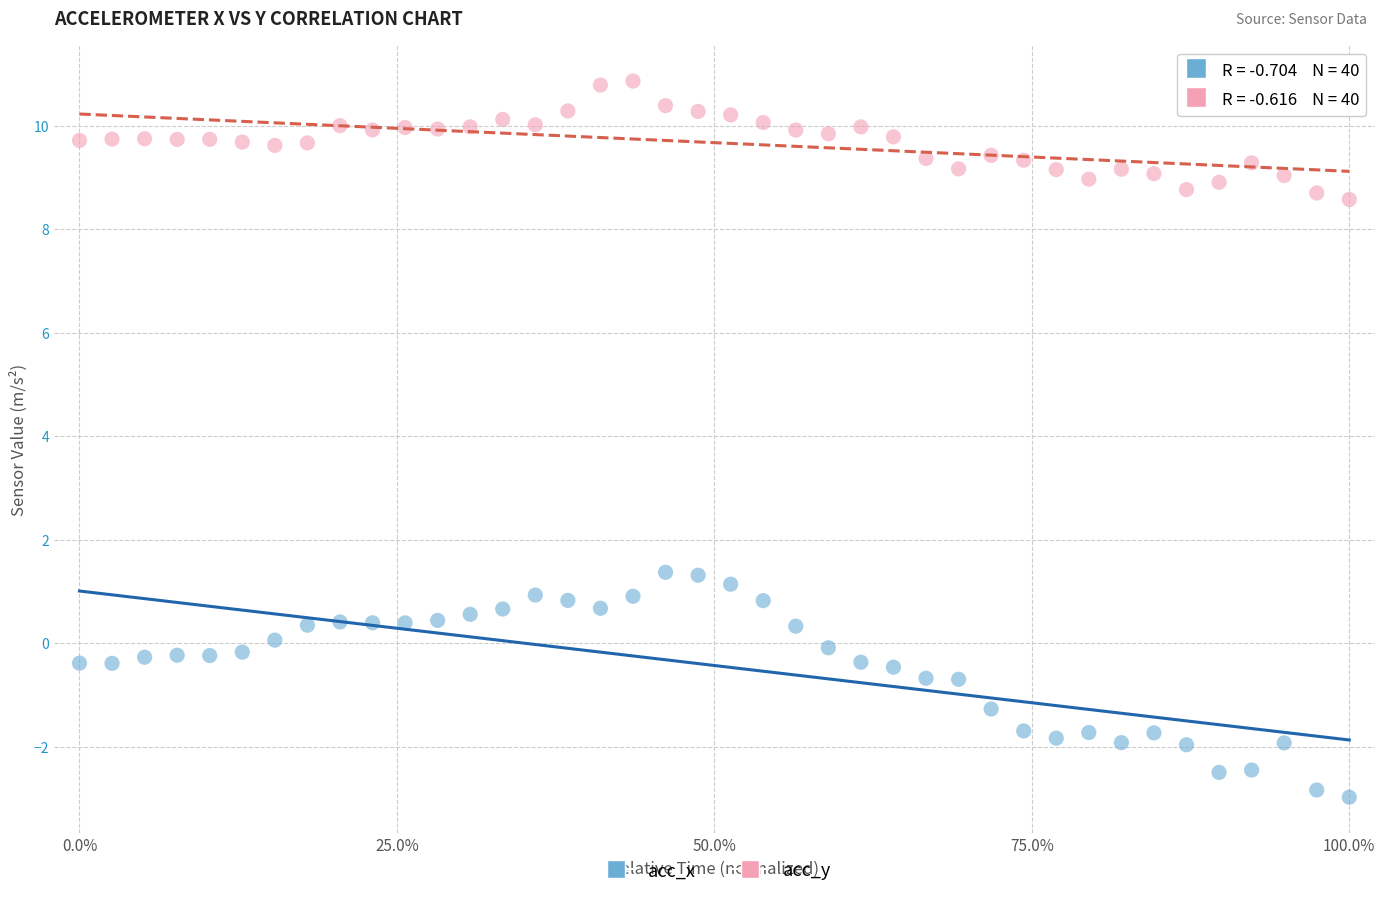

Which series reaches the maximum Y coordinate?

acc_y